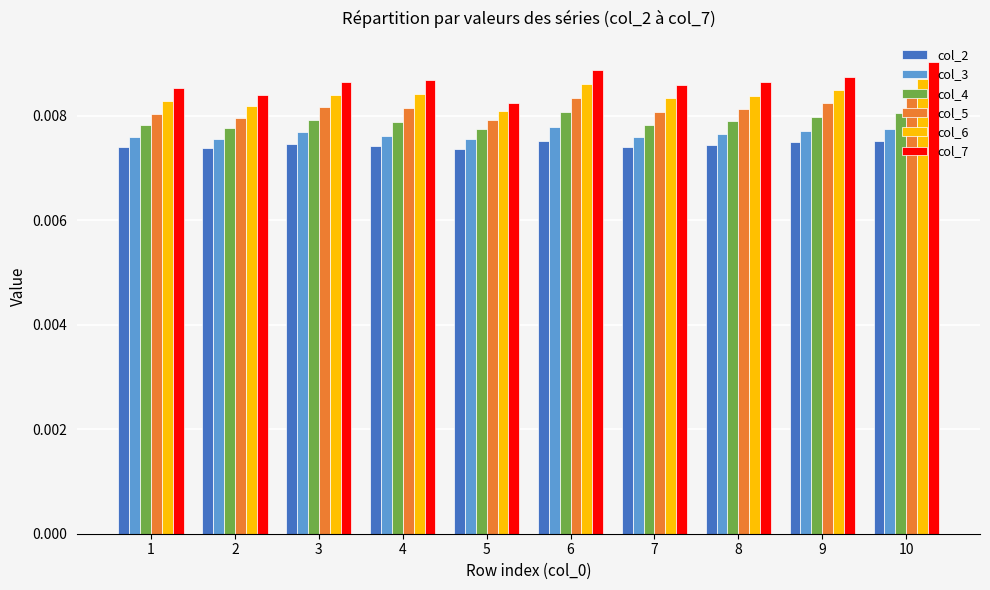

Which series has the largest range (max minus min)?

col_7